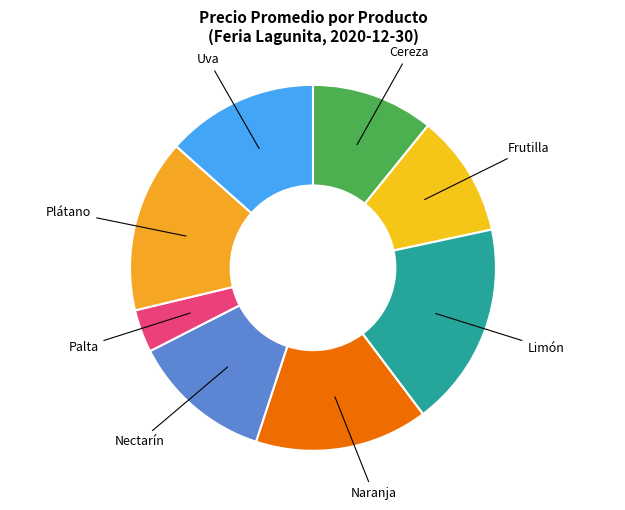

Count the number of slices in the pie.

8